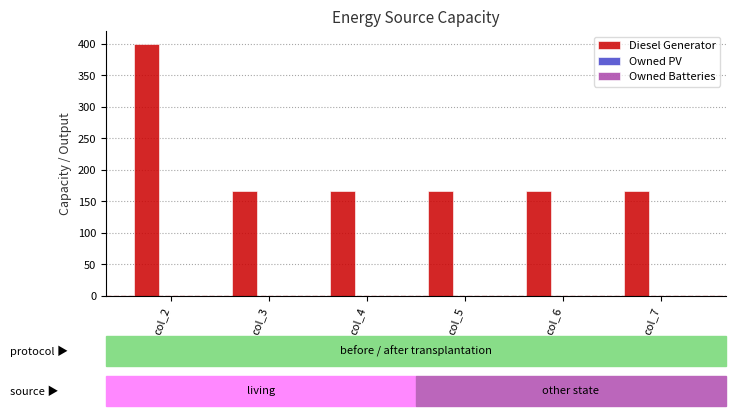

What is the value of the 3rd bar from the left?

166.0